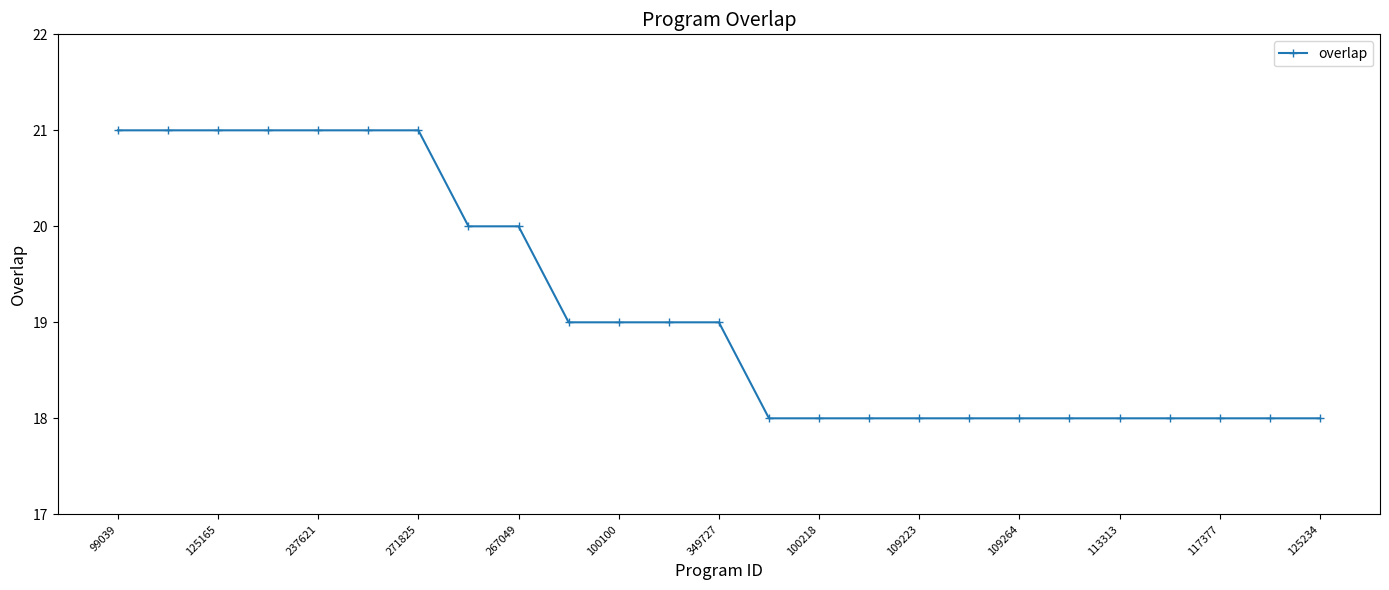

What is the average value?

19